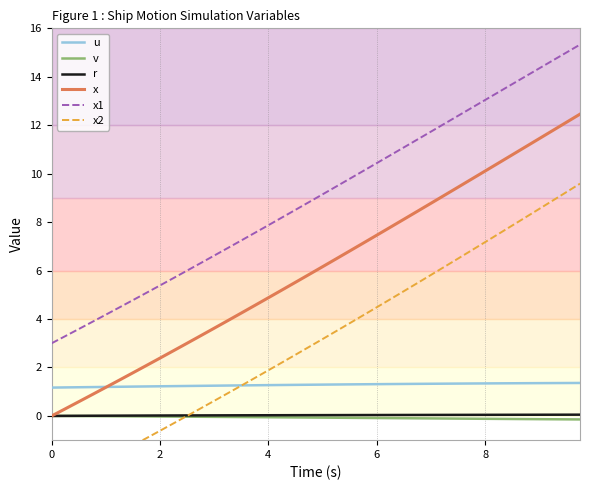

True or false: v and x1 intersect in this chart.

False